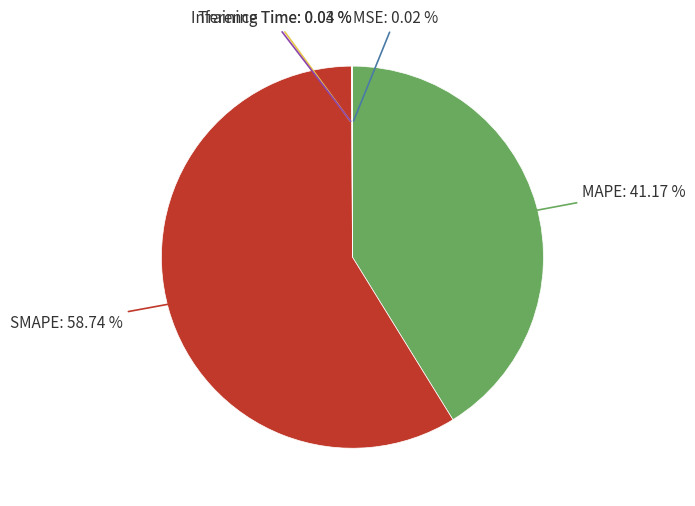

Is there a majority slice in this chart?

Yes